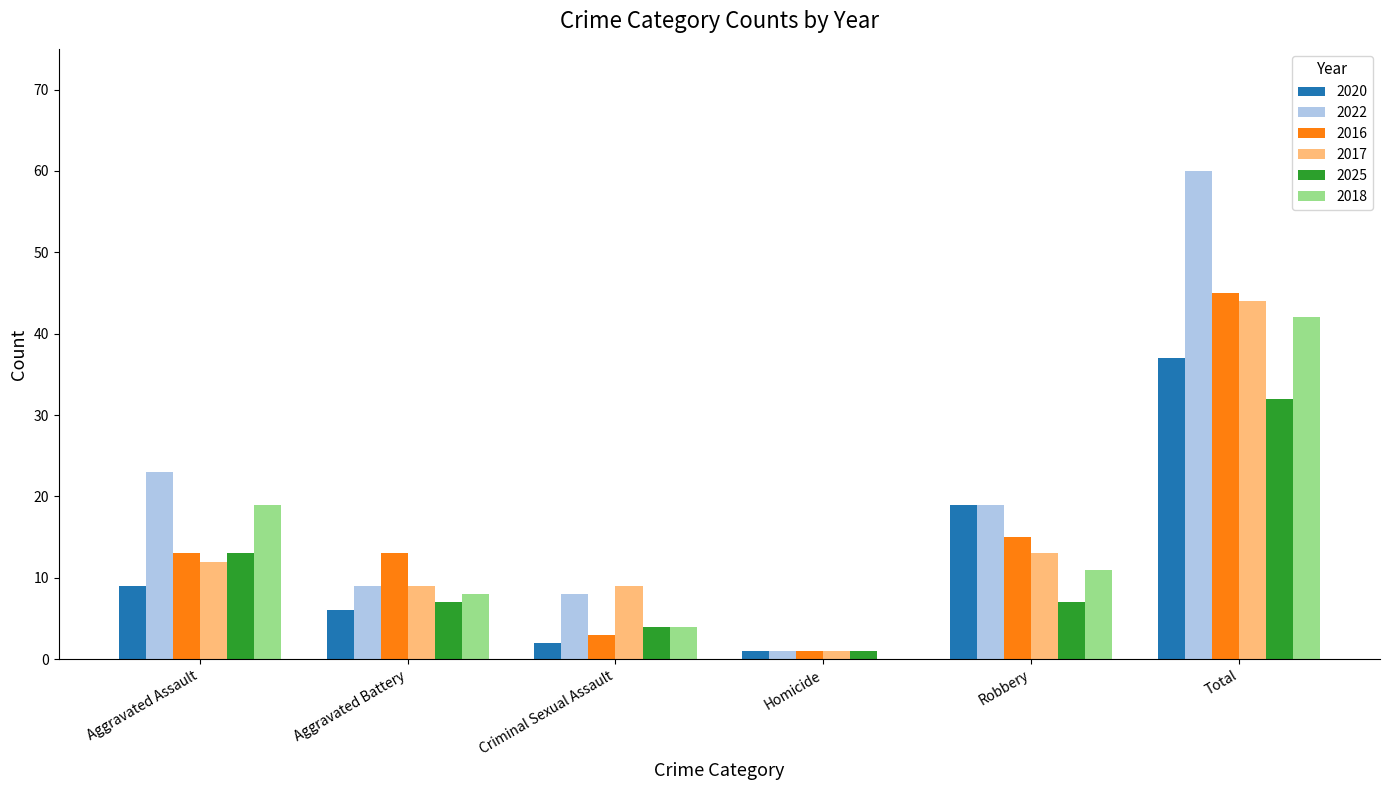

Which label corresponds to the largest value in the chart?

Total